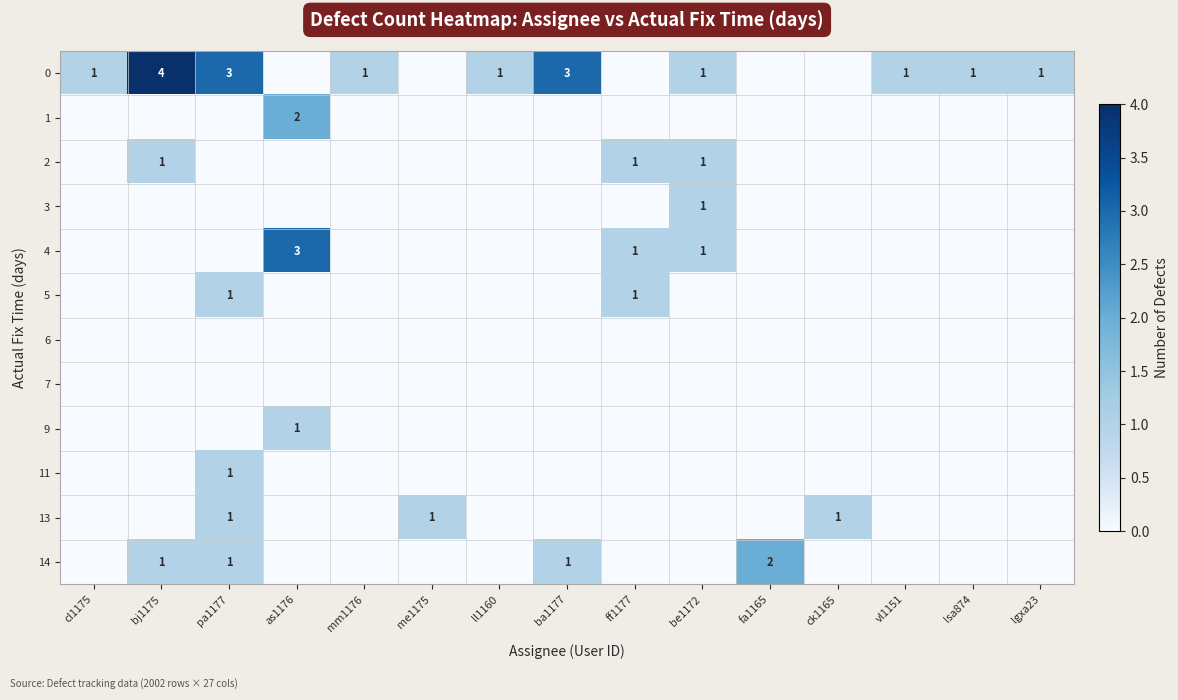

The 13 series shows 2 at pa1177. True or false?

False